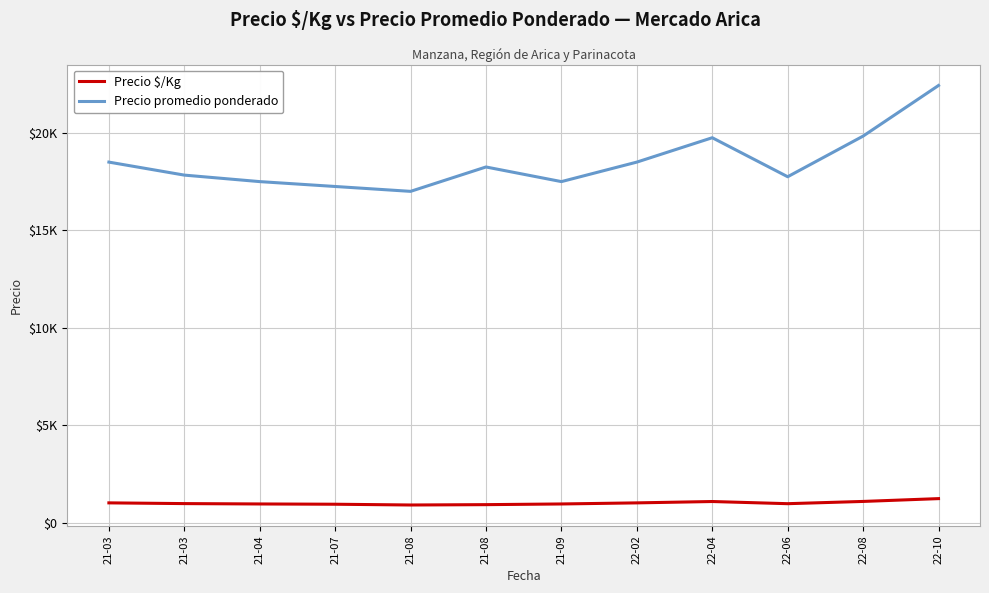

True or false: Precio promedio ponderado has a value of 19833.3 at 22-08.

True